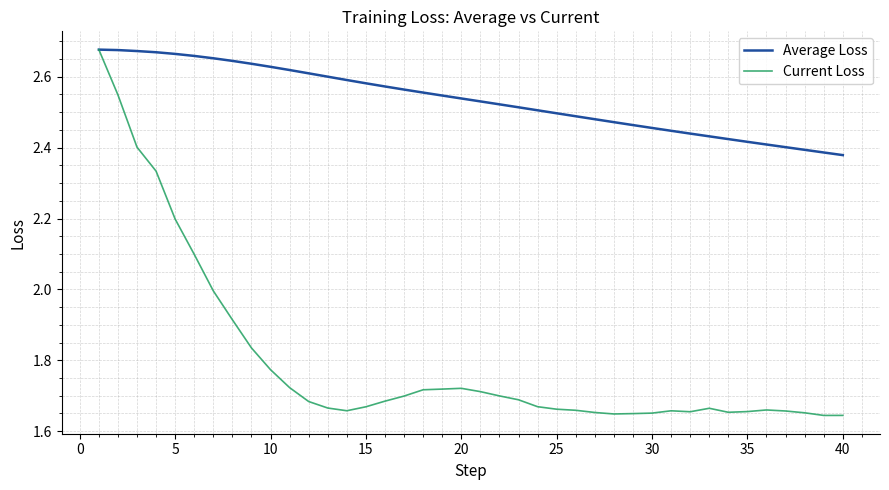

Which series has the largest total across all categories?

Average Loss